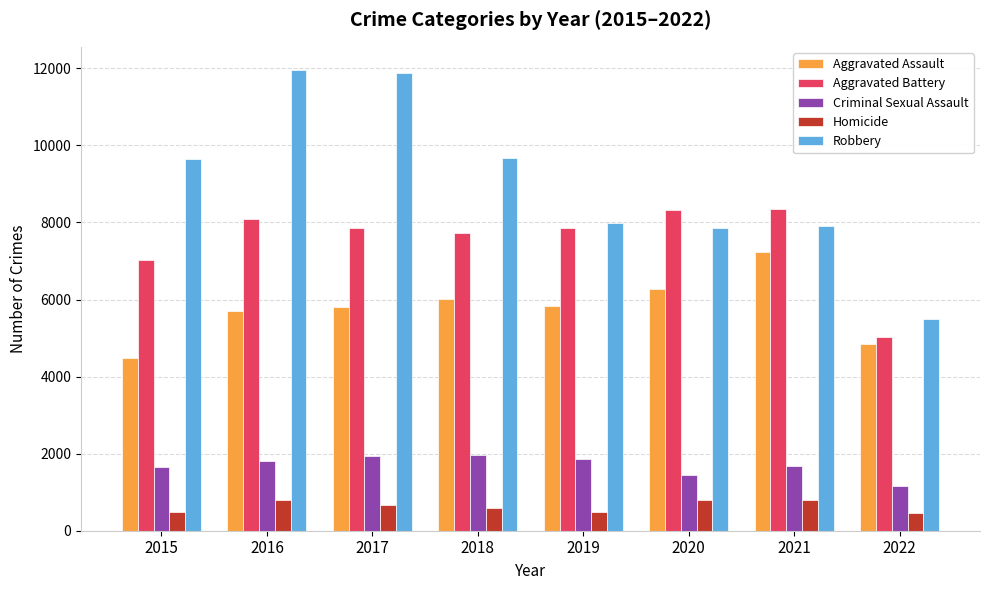

How many series are shown in this chart?

5